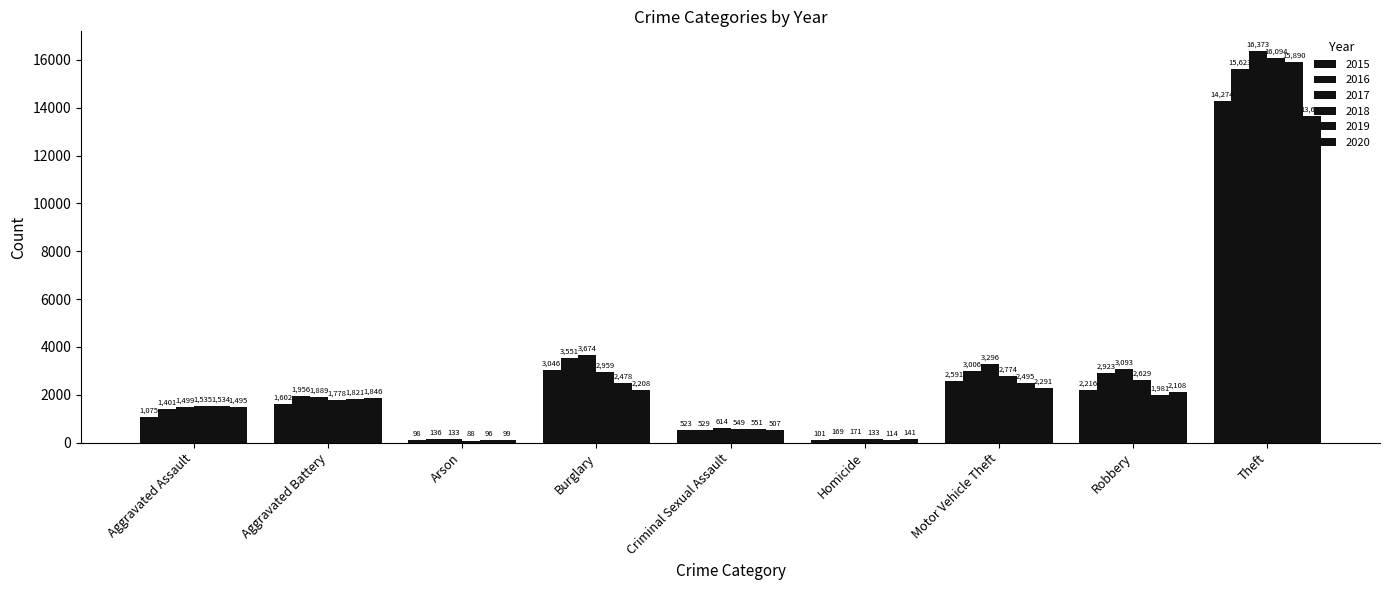

What is the value of the 2018 bar at the 1st from the left?

1535